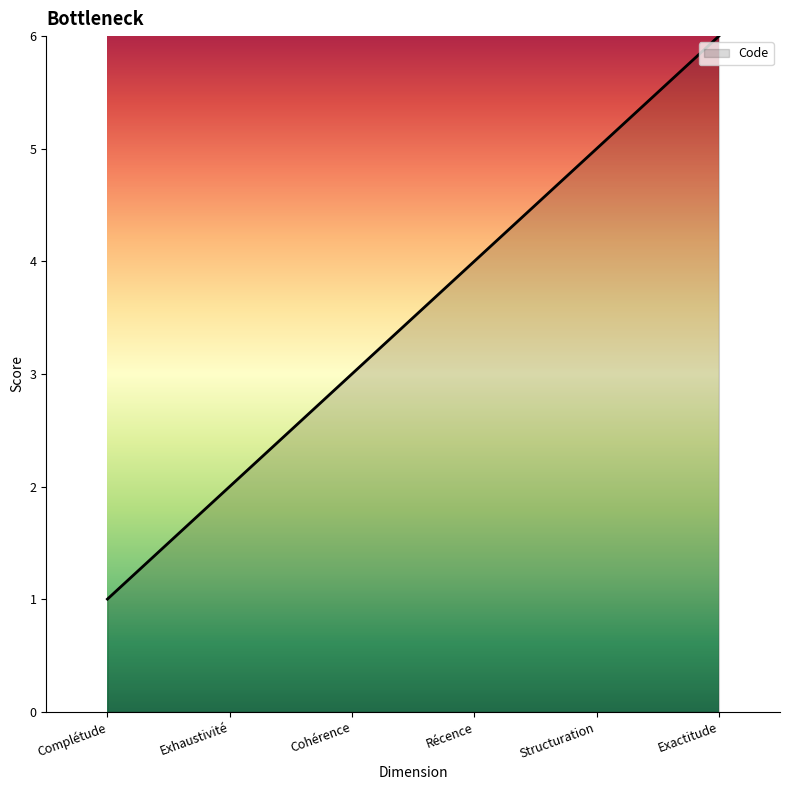

List the labels in order of value, largest first.

Exactitude, Structuration, Récence, Cohérence, Exhaustivité, Complétude